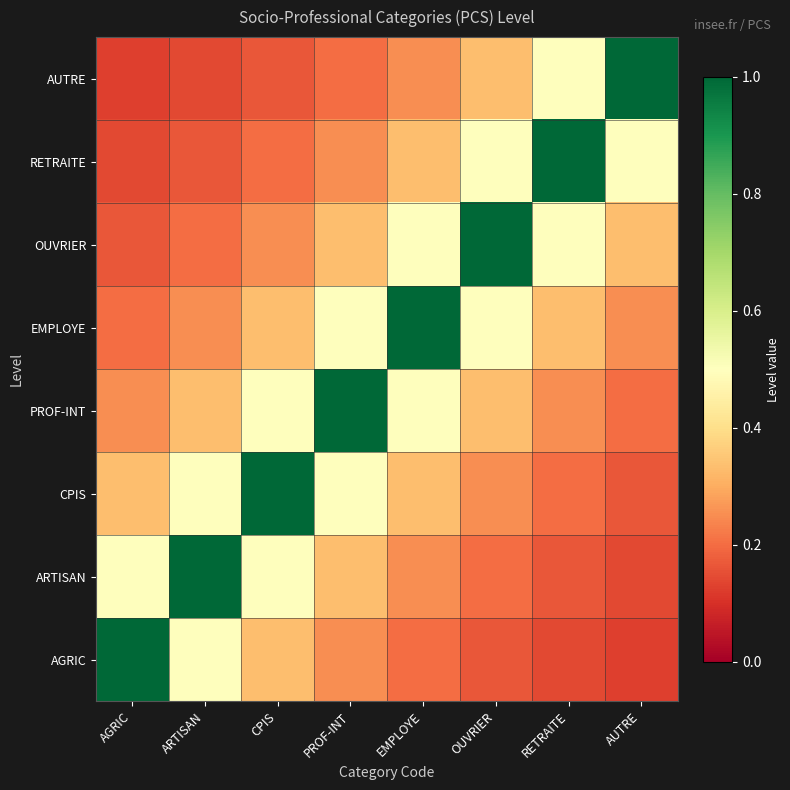

Reading left to right, transcribe all the data shown in this chart.

AGRIC: AGRIC=1.0	ARTISAN=0.5	CPIS=0.3	PROF-INT=0.2	EMPLOYE=0.2	OUVRIER=0.2	RETRAITE=0.1	AUTRE=0.1
ARTISAN: AGRIC=0.5	ARTISAN=1.0	CPIS=0.5	PROF-INT=0.3	EMPLOYE=0.2	OUVRIER=0.2	RETRAITE=0.2	AUTRE=0.1
CPIS: AGRIC=0.3	ARTISAN=0.5	CPIS=1.0	PROF-INT=0.5	EMPLOYE=0.3	OUVRIER=0.2	RETRAITE=0.2	AUTRE=0.2
PROF-INT: AGRIC=0.2	ARTISAN=0.3	CPIS=0.5	PROF-INT=1.0	EMPLOYE=0.5	OUVRIER=0.3	RETRAITE=0.2	AUTRE=0.2
EMPLOYE: AGRIC=0.2	ARTISAN=0.2	CPIS=0.3	PROF-INT=0.5	EMPLOYE=1.0	OUVRIER=0.5	RETRAITE=0.3	AUTRE=0.2
OUVRIER: AGRIC=0.2	ARTISAN=0.2	CPIS=0.2	PROF-INT=0.3	EMPLOYE=0.5	OUVRIER=1.0	RETRAITE=0.5	AUTRE=0.3
RETRAITE: AGRIC=0.1	ARTISAN=0.2	CPIS=0.2	PROF-INT=0.2	EMPLOYE=0.3	OUVRIER=0.5	RETRAITE=1.0	AUTRE=0.5
AUTRE: AGRIC=0.1	ARTISAN=0.1	CPIS=0.2	PROF-INT=0.2	EMPLOYE=0.2	OUVRIER=0.3	RETRAITE=0.5	AUTRE=1.0